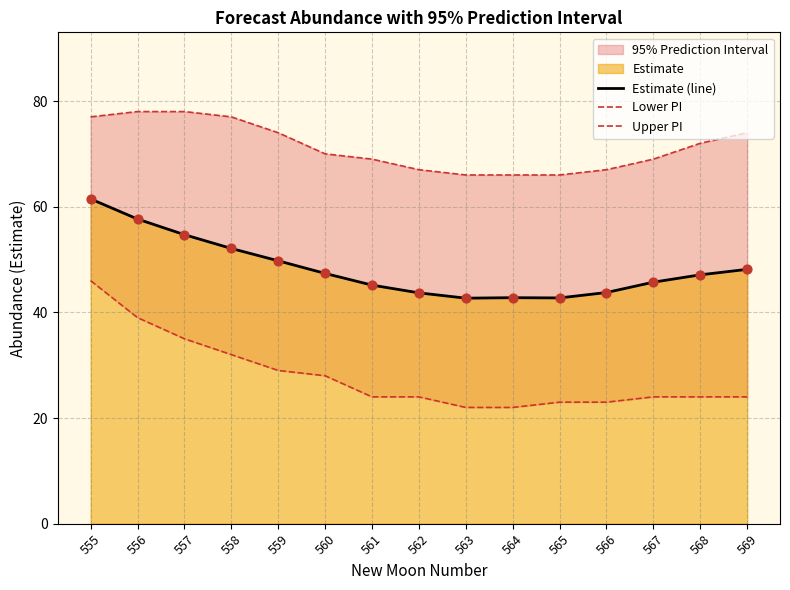

At which category is the sum across all series the highest?

555